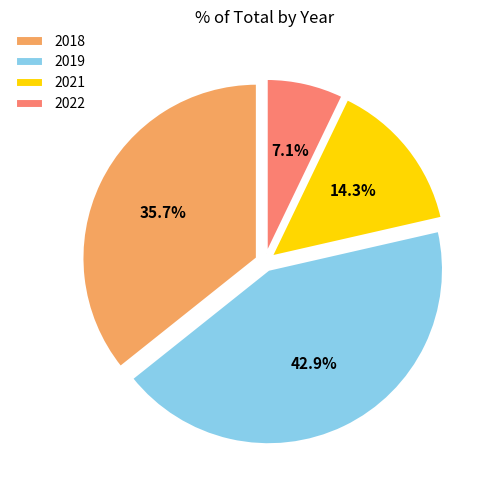

To the nearest percent, what is the difference between the 2019 and 2022 slice percentages?

36%